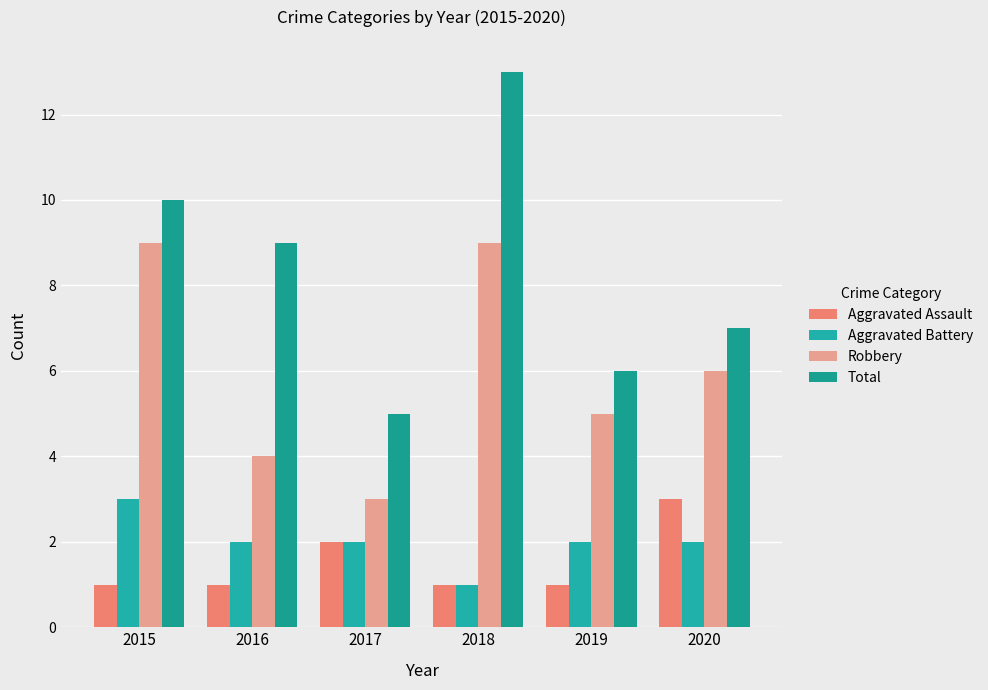

Count the Aggravated Battery values in the range 2 to 3.

5